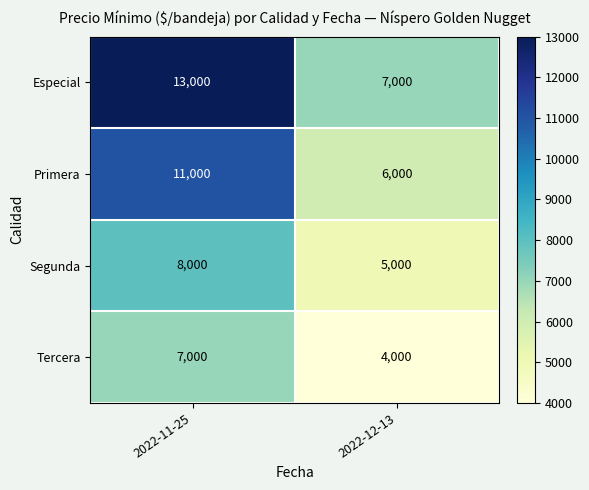

What is the sum of all Tercera values?

11000